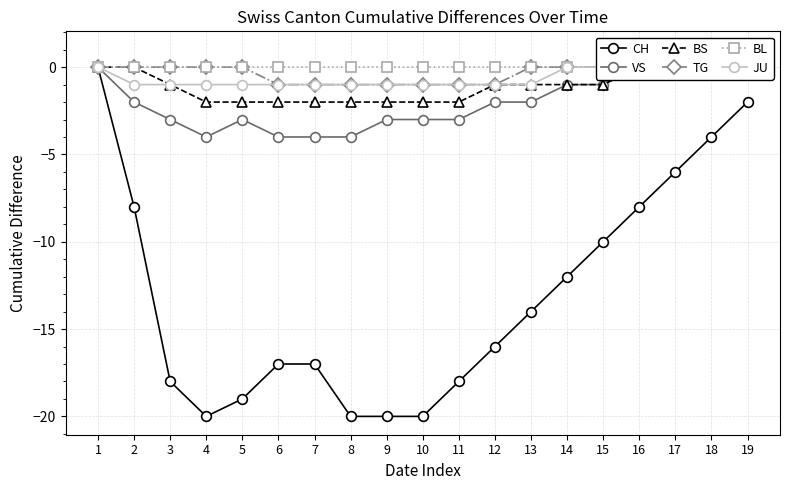

Between 2 and 16, which is larger?

2